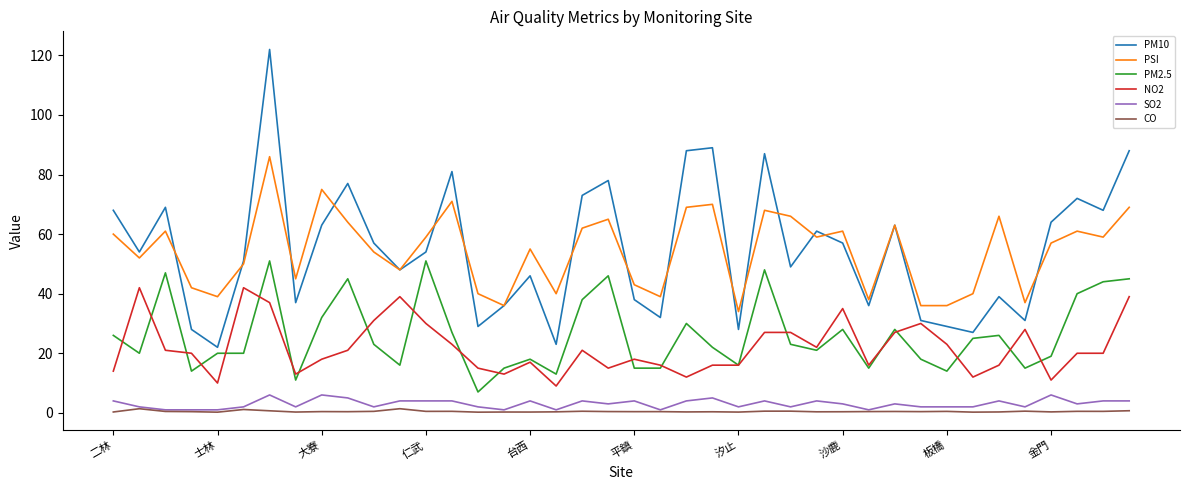

What is the greatest value displayed?

122.0